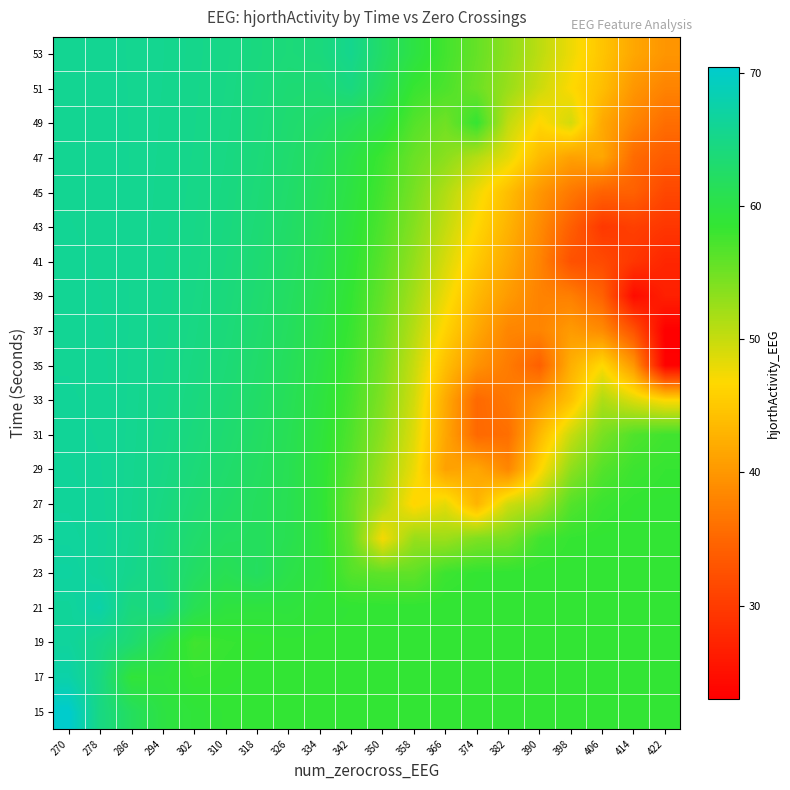

At which category is the sum across all series the highest?

270